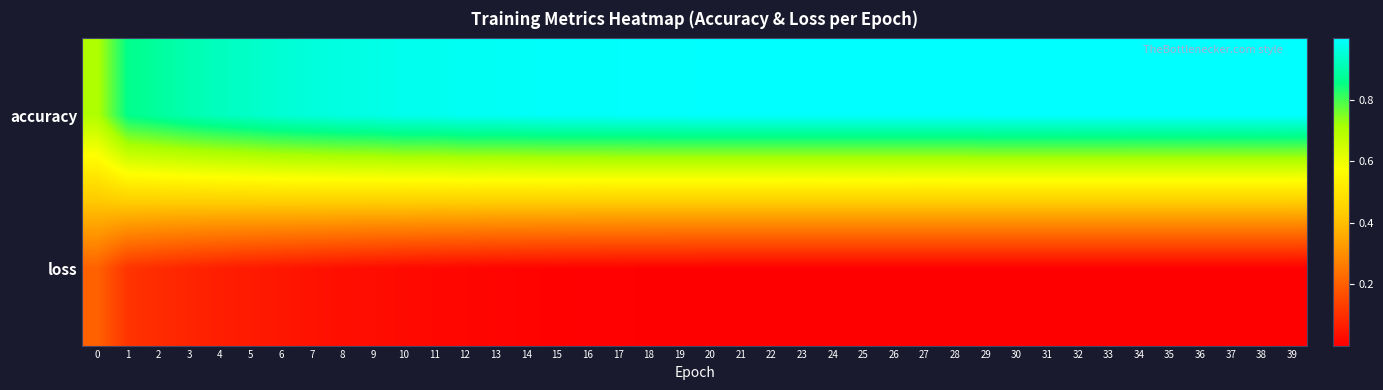

What is the difference between the highest and lowest values at 4?

0.9